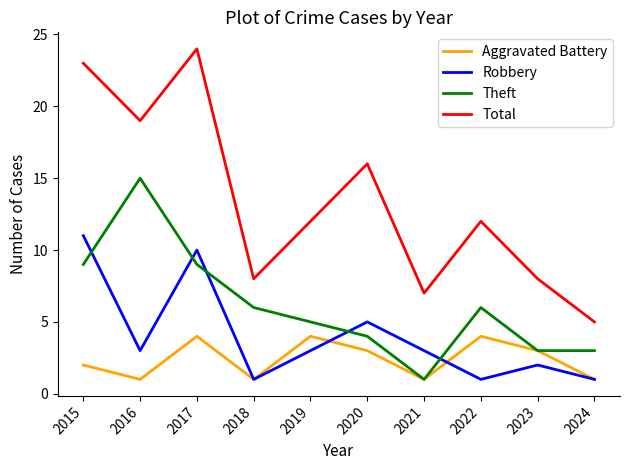

Read the Total value at 2021.

7